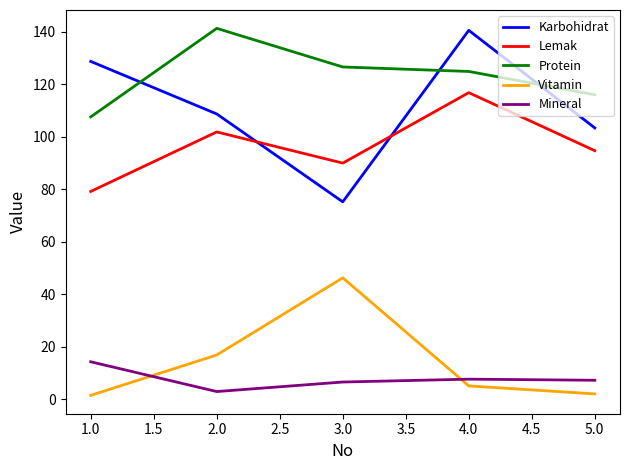

Which series changed the most between 3.0 and 4.0?

Karbohidrat